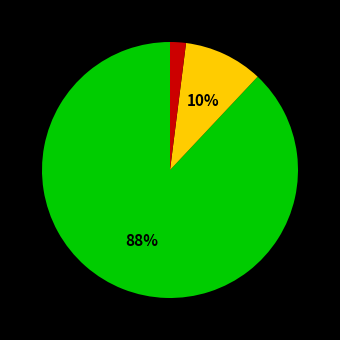

To the nearest percent, what is the difference between the largest and smallest slice percentages?

86%